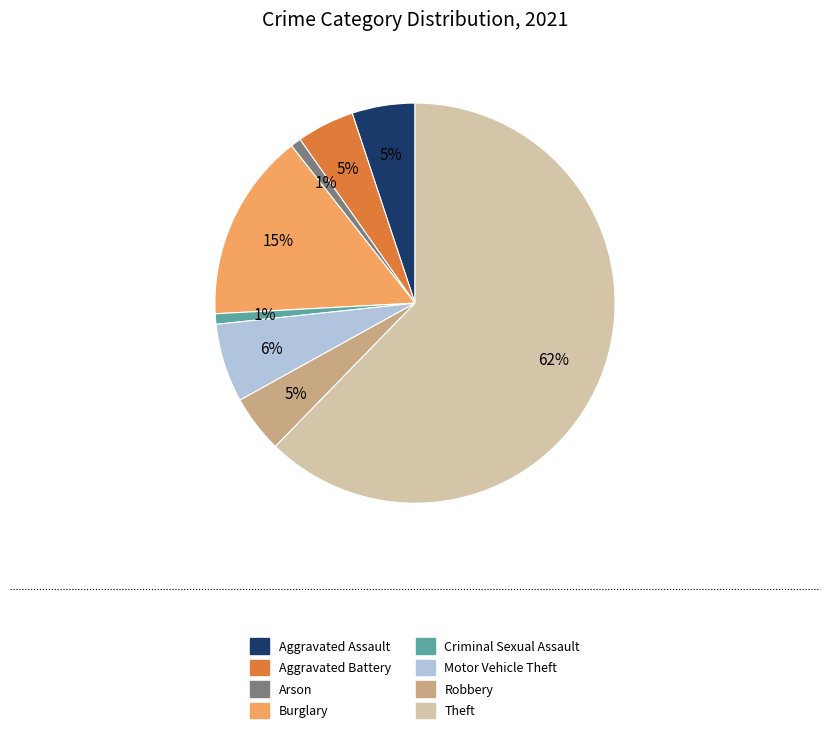

Which category accounts for the majority?

Theft